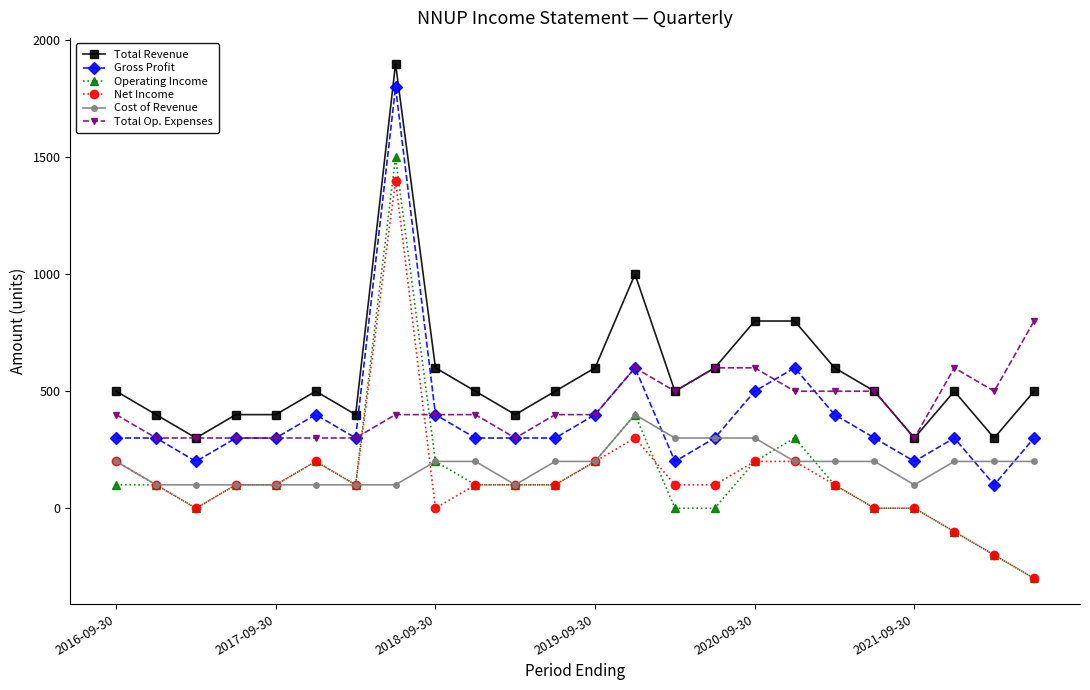

Count the number of data series in this chart.

6